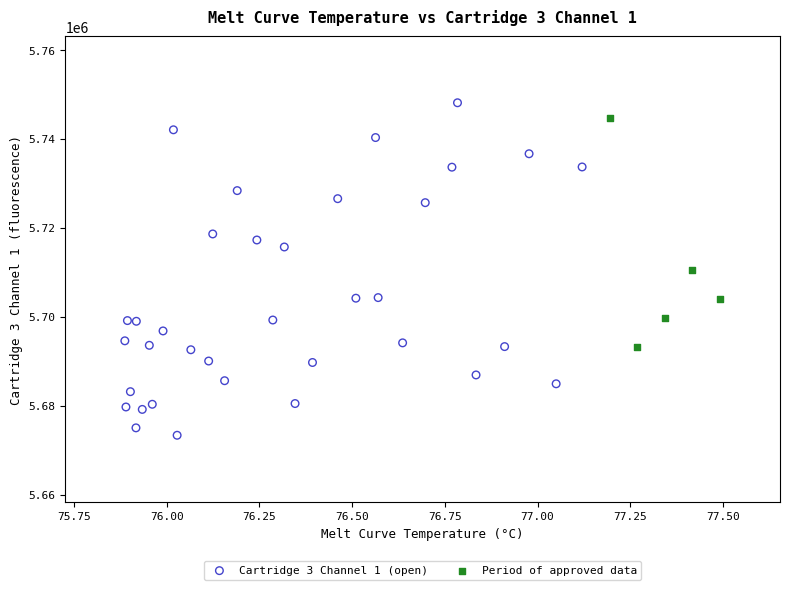

Which series has the largest Y range (max minus min)?

Cartridge 3 Channel 1 (open)